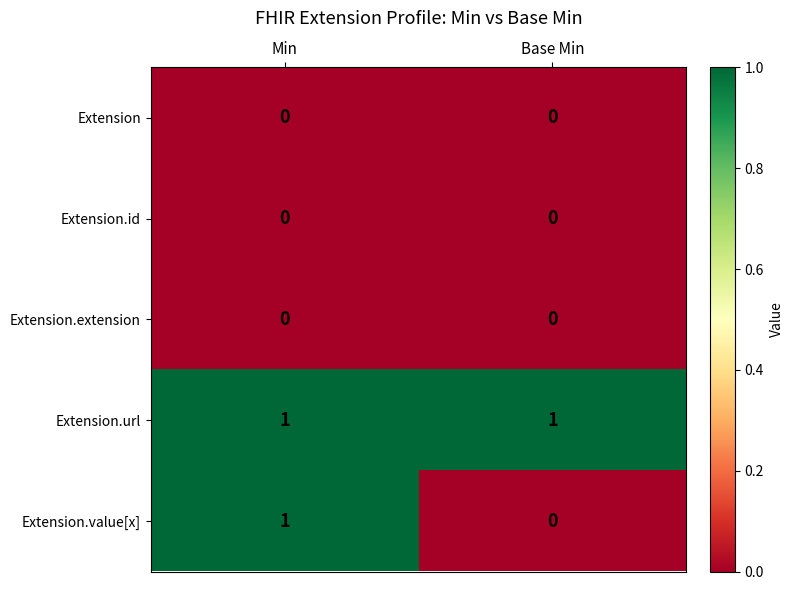

True or false: Extension.url has a value of 1 at Base Min.

True